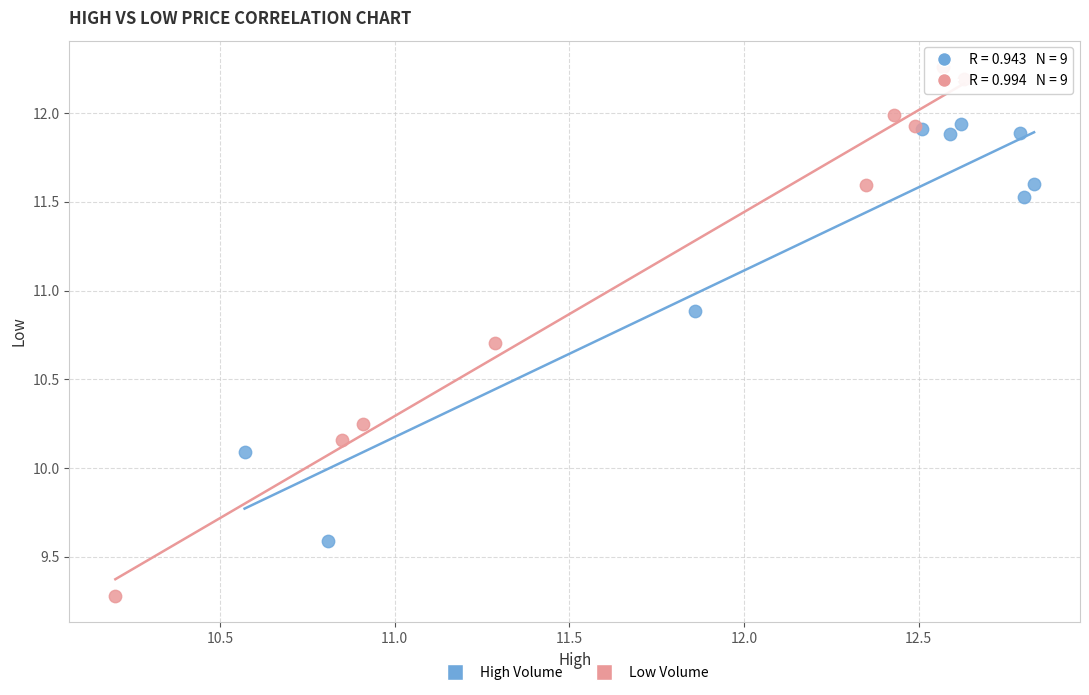

Which series reaches the minimum Y coordinate?

Low Volume